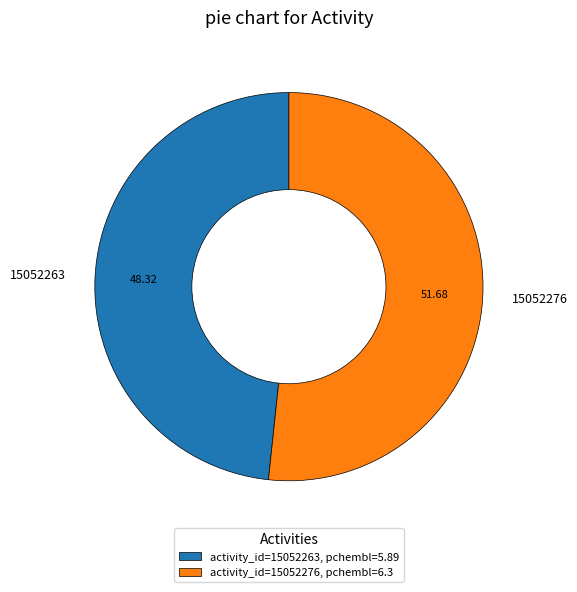

Which category has the biggest portion of the pie?

15052276